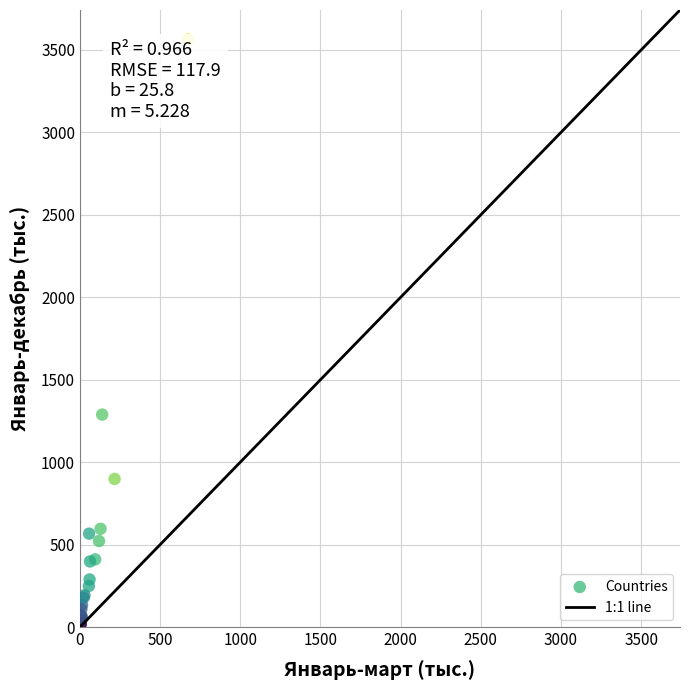

What Y value in the scatter plot is closest to 1786?

1288.7